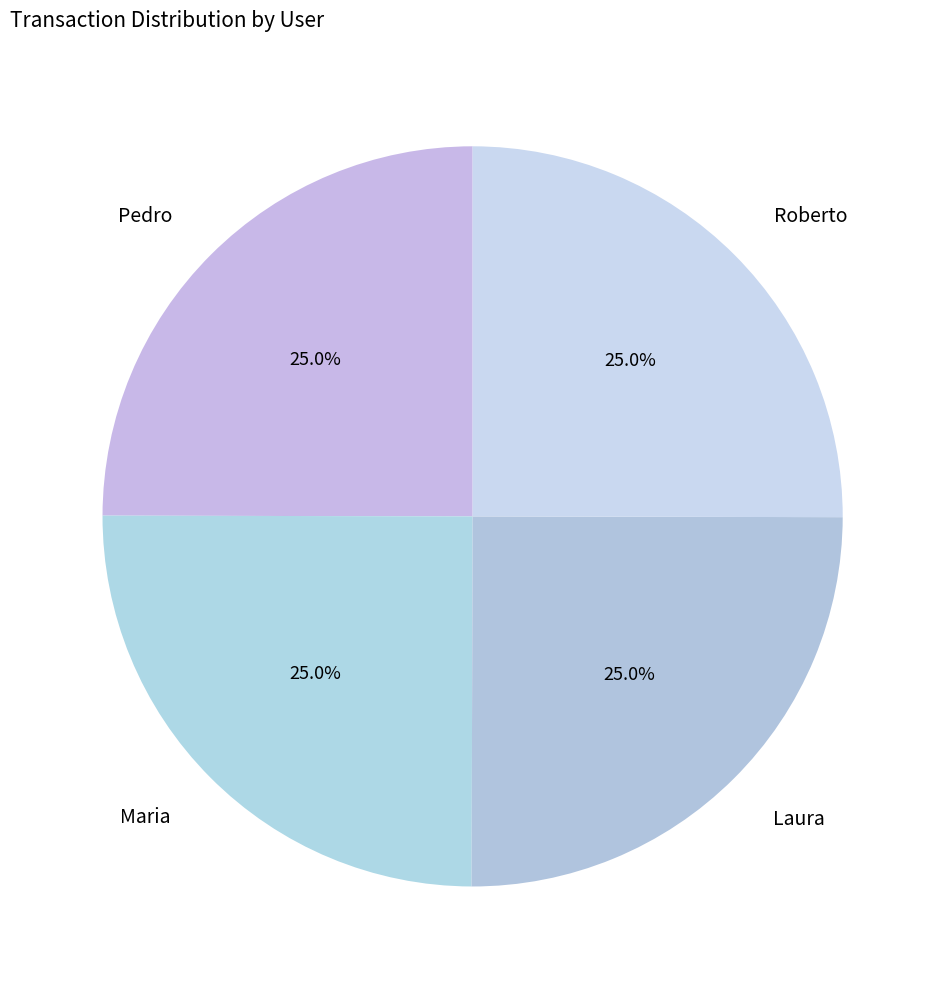

What portion of the pie excludes Roberto?

75.0%